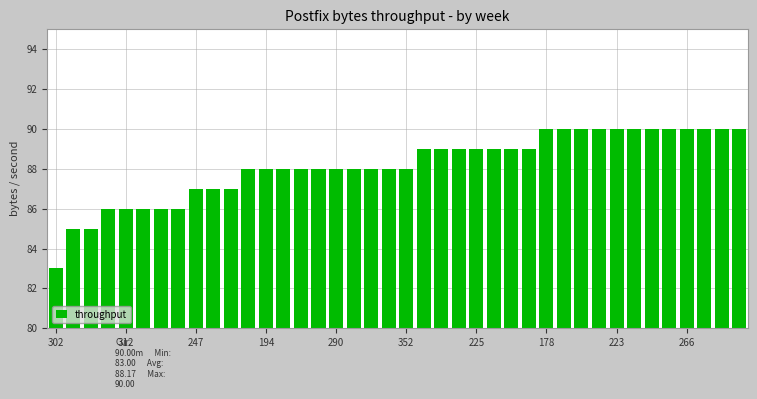

What is the maximum value shown in the chart?

90